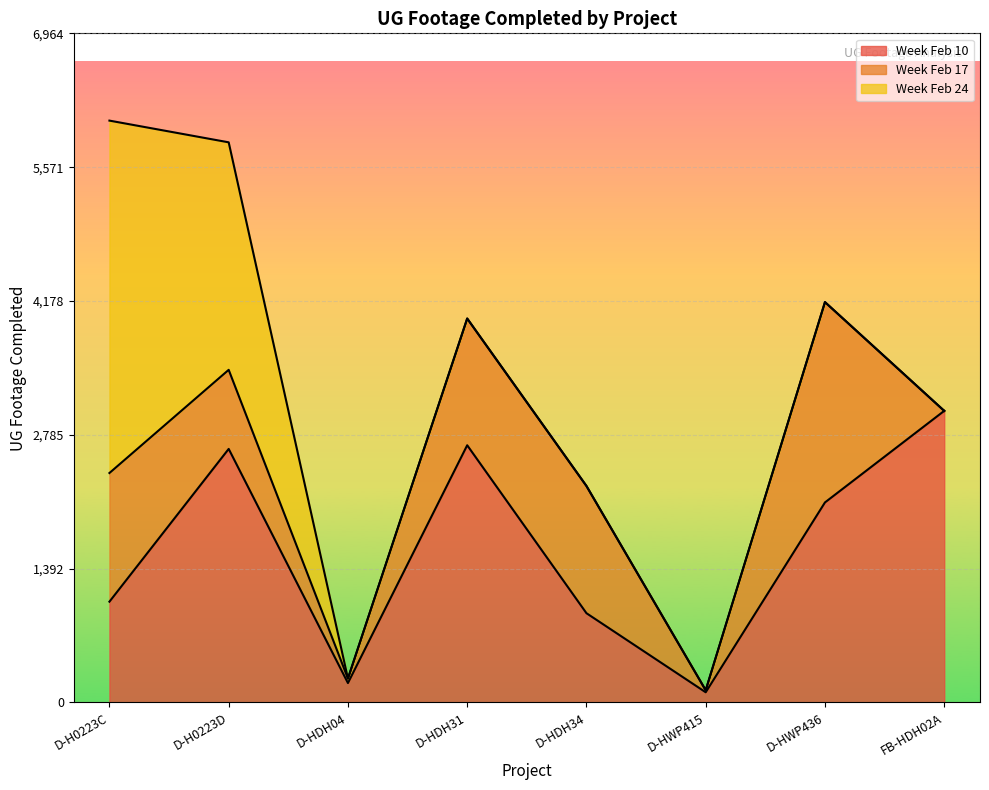

How many distinct data groups are displayed?

3